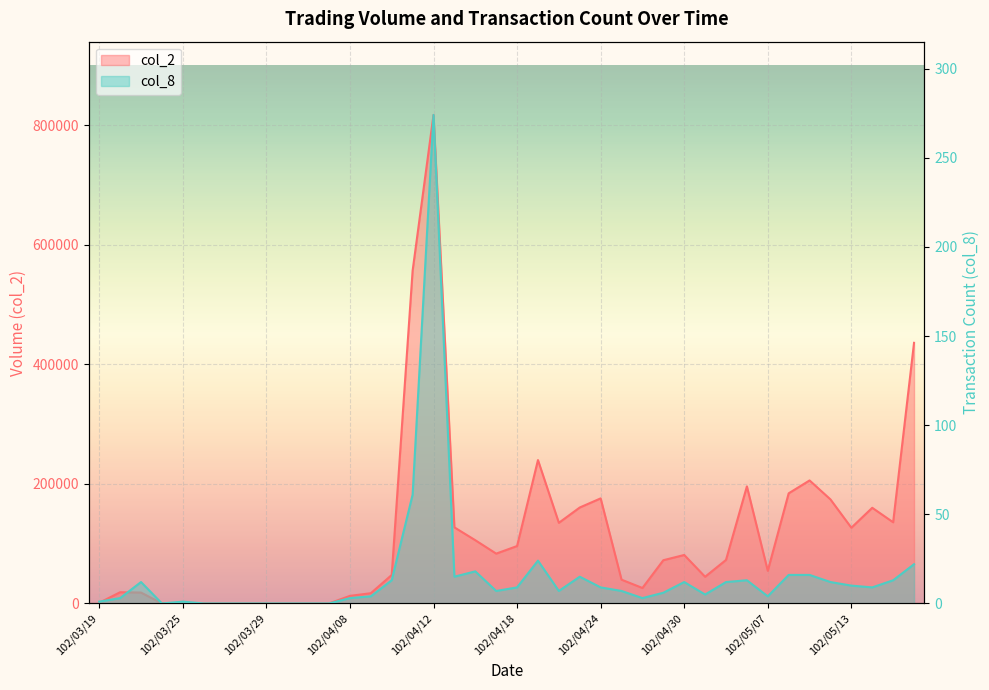

Where is the first local maximum for col_2?

102/03/20